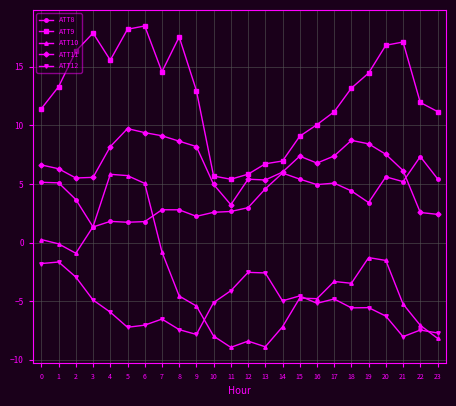

The ATT11 series shows 13.6 at 19. True or false?

False